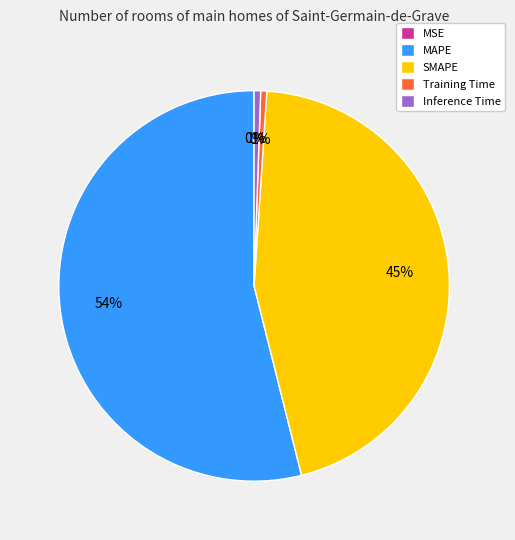

Does Training Time represent more than half of the total?

No